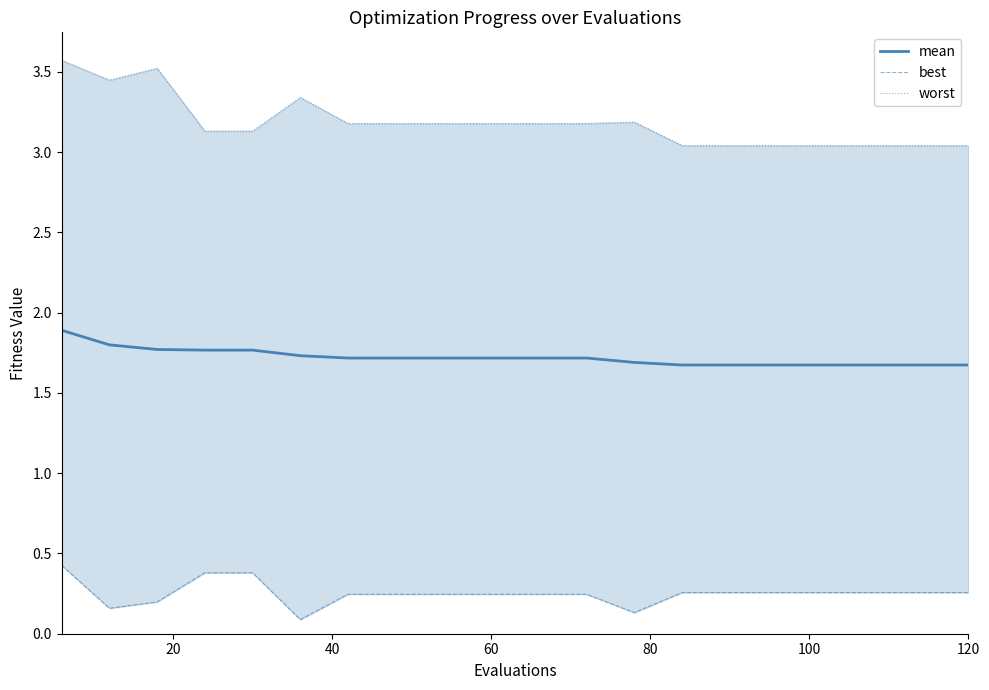

Which series has the largest total across all categories?

worst